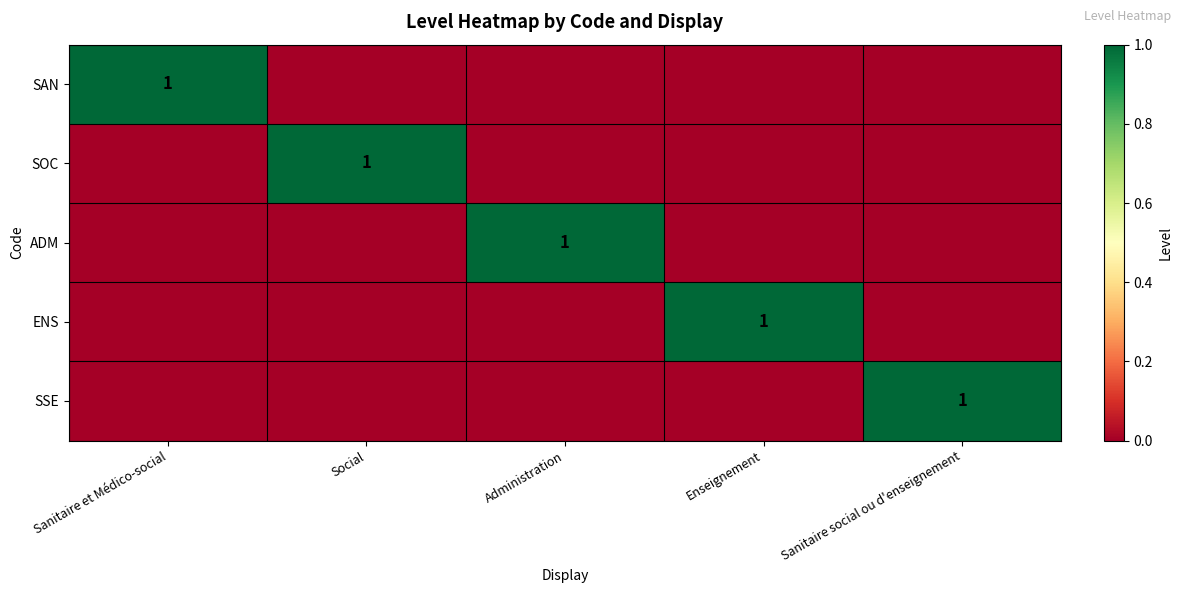

Which series changed the most between Social and Enseignement?

SOC